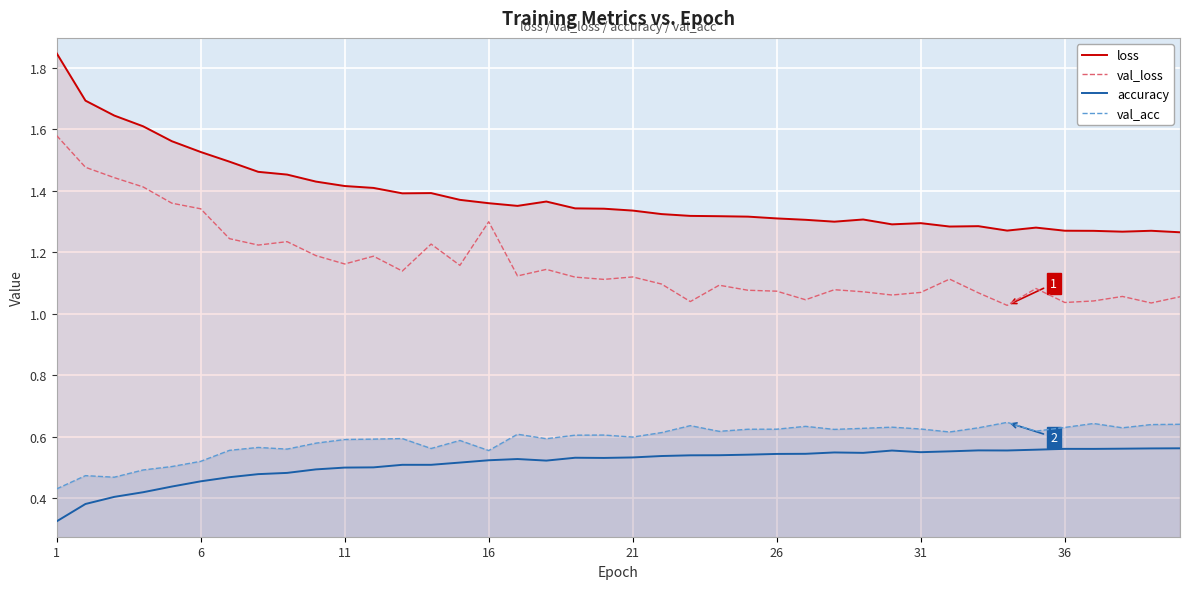

At how many categories does at least one series exceed 1?

40